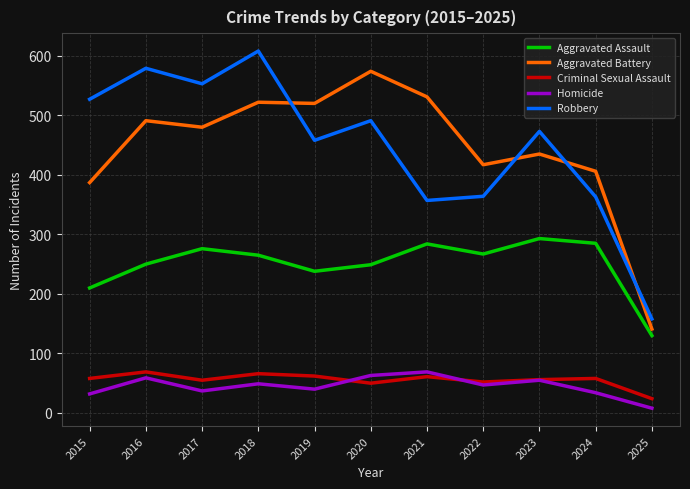

At which category does Criminal Sexual Assault reach its first local peak?

2016